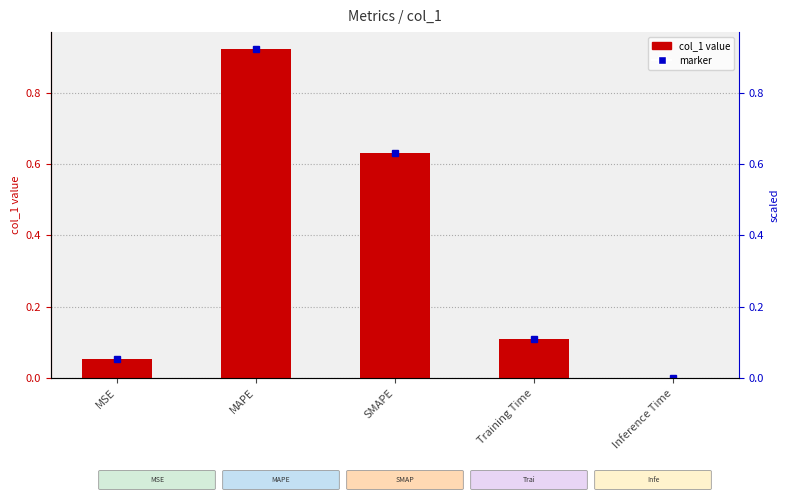

Reading left to right, transcribe all the data shown in this chart.

0.1	0.9	0.6	0.1	0.0